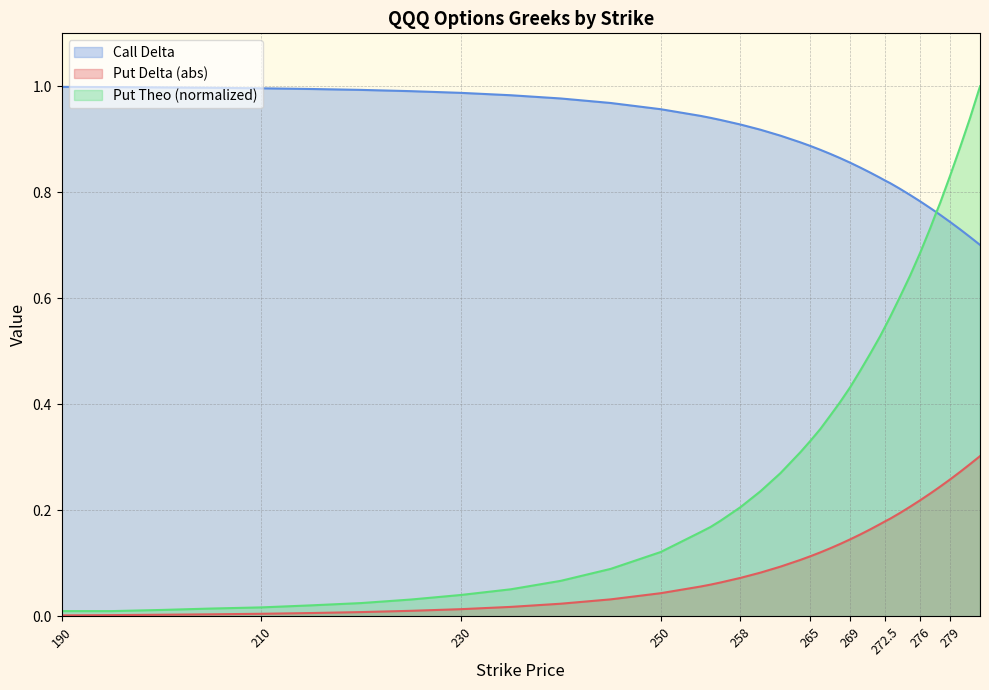

Reading left to right, transcribe all the data shown in this chart.

delta_call: 0.0	0.0	0.0	0.0	0.0	0.0	0.0	0.0	0.0	0.0	0.0	0.0	0.0	0.1	0.1	0.1	0.1	0.1	0.1	0.1	0.1	0.1	0.1	0.1	0.1	0.2	0.2	0.2	0.2	0.2	0.2	0.2	0.2	0.2	0.2	0.2	0.3	0.3	0.3	0.3
delta_put: 1.0	1.0	1.0	1.0	1.0	1.0	1.0	1.0	1.0	1.0	1.0	1.0	1.0	0.9	0.9	0.9	0.9	0.9	0.9	0.9	0.9	0.9	0.9	0.9	0.9	0.8	0.8	0.8	0.8	0.8	0.8	0.8	0.8	0.8	0.8	0.8	0.7	0.7	0.7	0.7
theo_call: 0.0	0.0	0.0	0.0	0.0	0.0	0.0	0.0	0.0	0.1	0.1	0.1	0.1	0.2	0.2	0.2	0.2	0.2	0.3	0.3	0.3	0.4	0.4	0.4	0.4	0.5	0.5	0.5	0.5	0.6	0.6	0.6	0.7	0.7	0.8	0.8	0.8	0.9	0.9	1.0